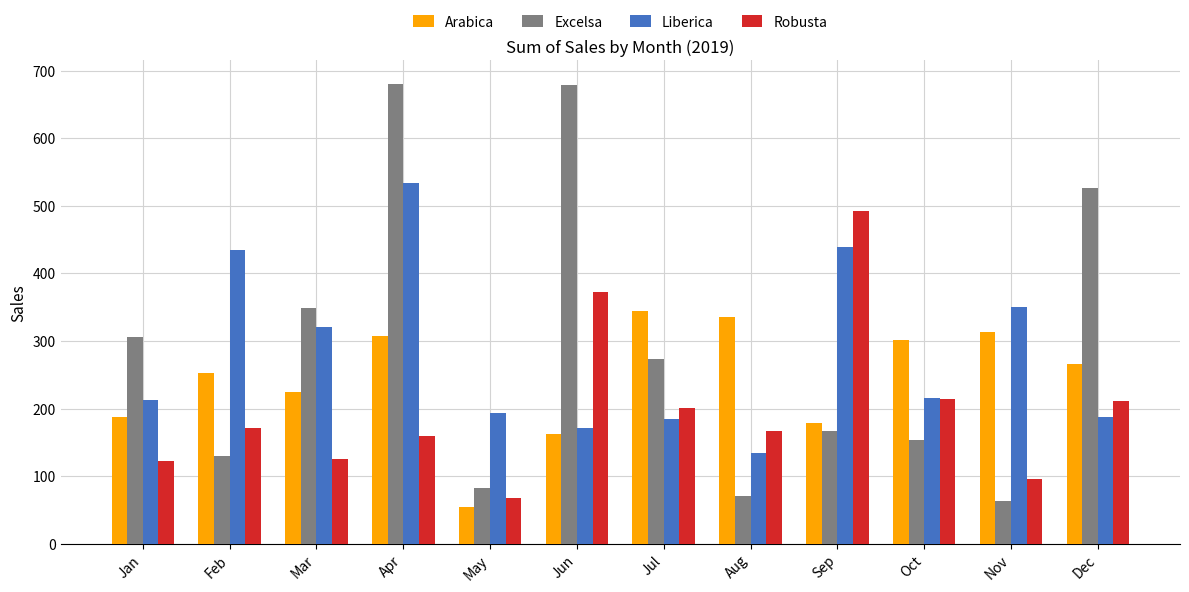

What is the value of the Excelsa bar at the 8th from the left?

71.0